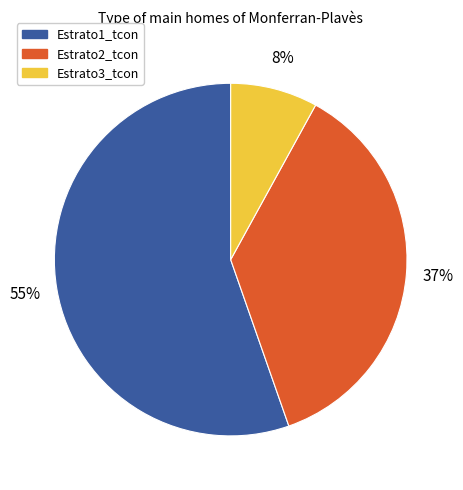

To the nearest percent, what is the average slice percentage?

33%